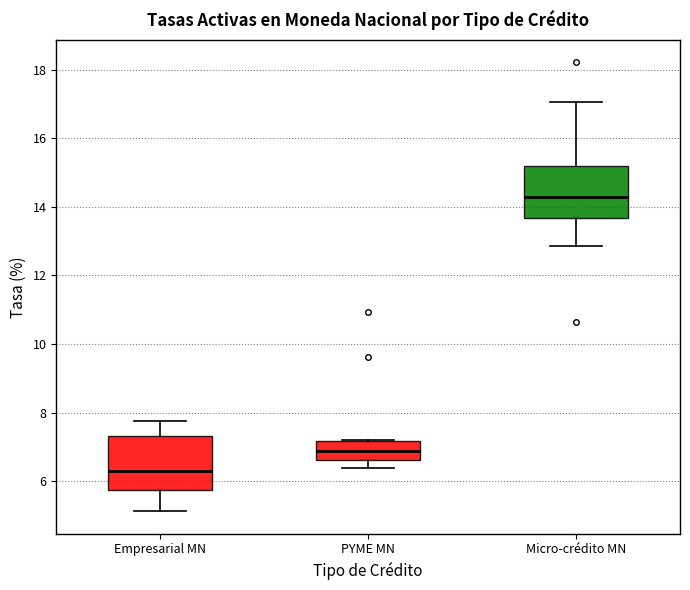

Reading left to right, transcribe this box plot: for each box, give where its median line is, the range the box spans, and where its two whiskers end, as read against the y-axis. The values are not printed on the chart, so give them approximately, as read against the axis.

Empresarial MN: median 6.4, box 5.8 to 7.4, whiskers 5.2 to 7.8
PYME MN: median 6.8, box 6.6 to 7.2, whiskers 6.4 to 7.2
Micro-crédito MN: median 14.2, box 13.6 to 15.2, whiskers 12.8 to 17.0